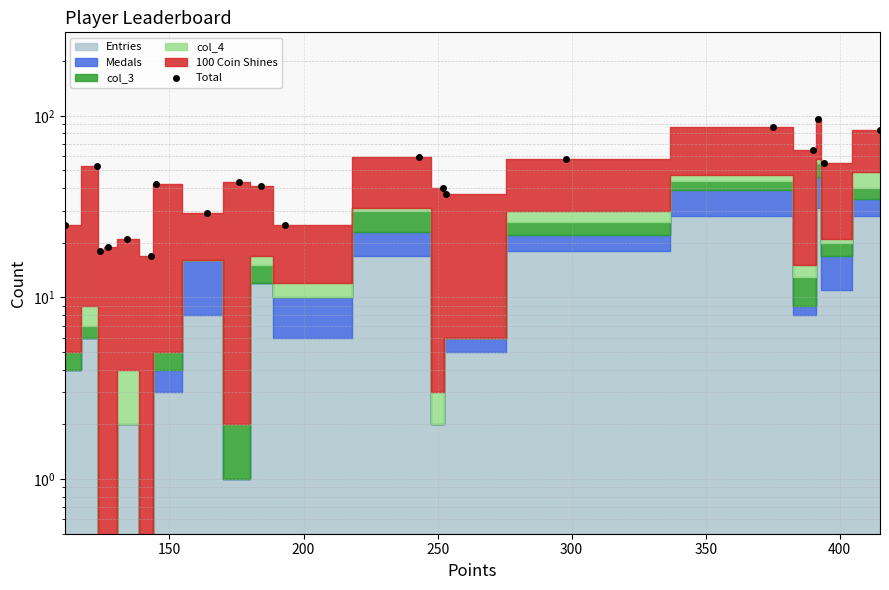

Reading right to left, list all the values displayed in this chart.

84	55	96	65	87	58	37	40	59	25	41	43	29	42	17	21	19	18	53	25